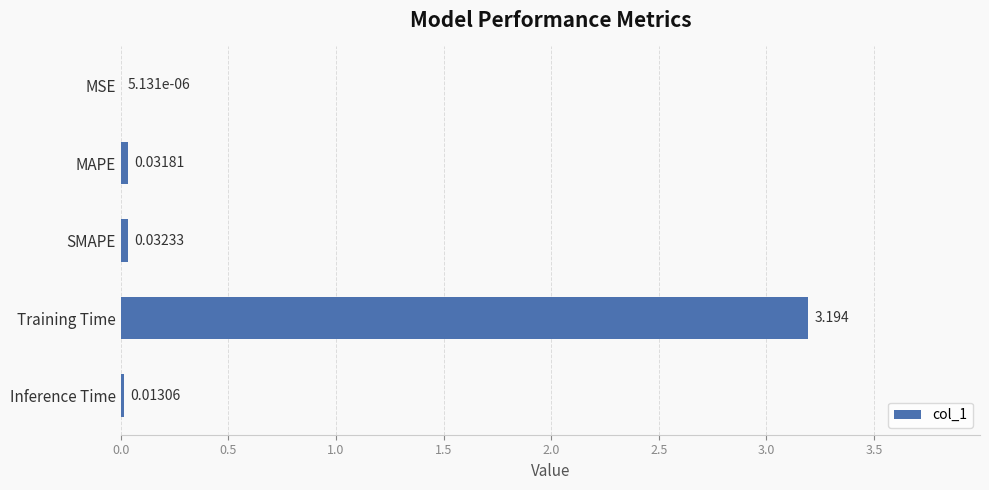

What is the sum of all values?

3.3